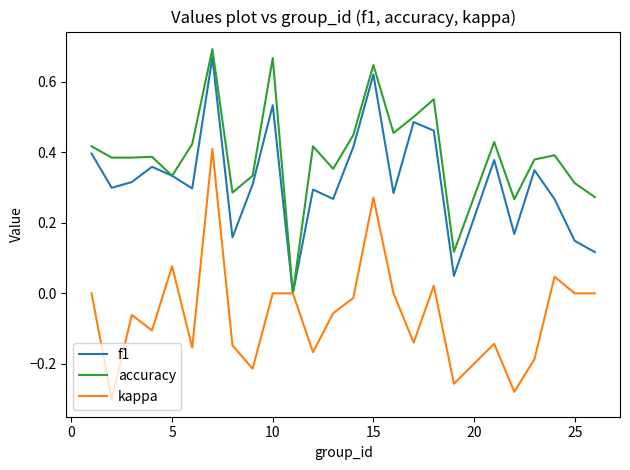

List the series in order of their overall mean, lowest first.

kappa, f1, accuracy